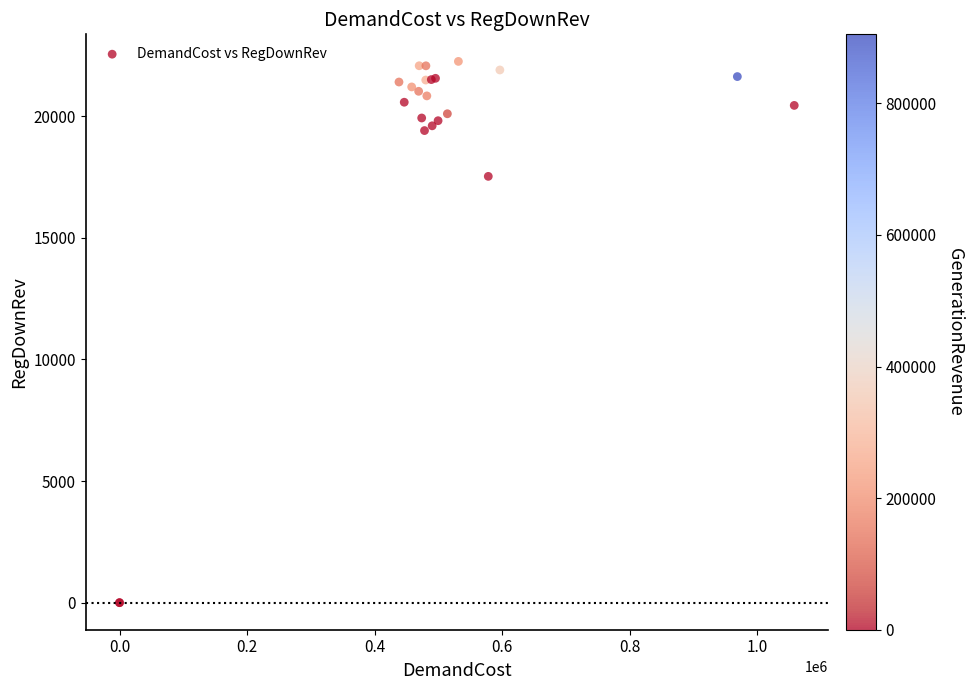

What Y value in the scatter plot is closest to 11129?

17531.1